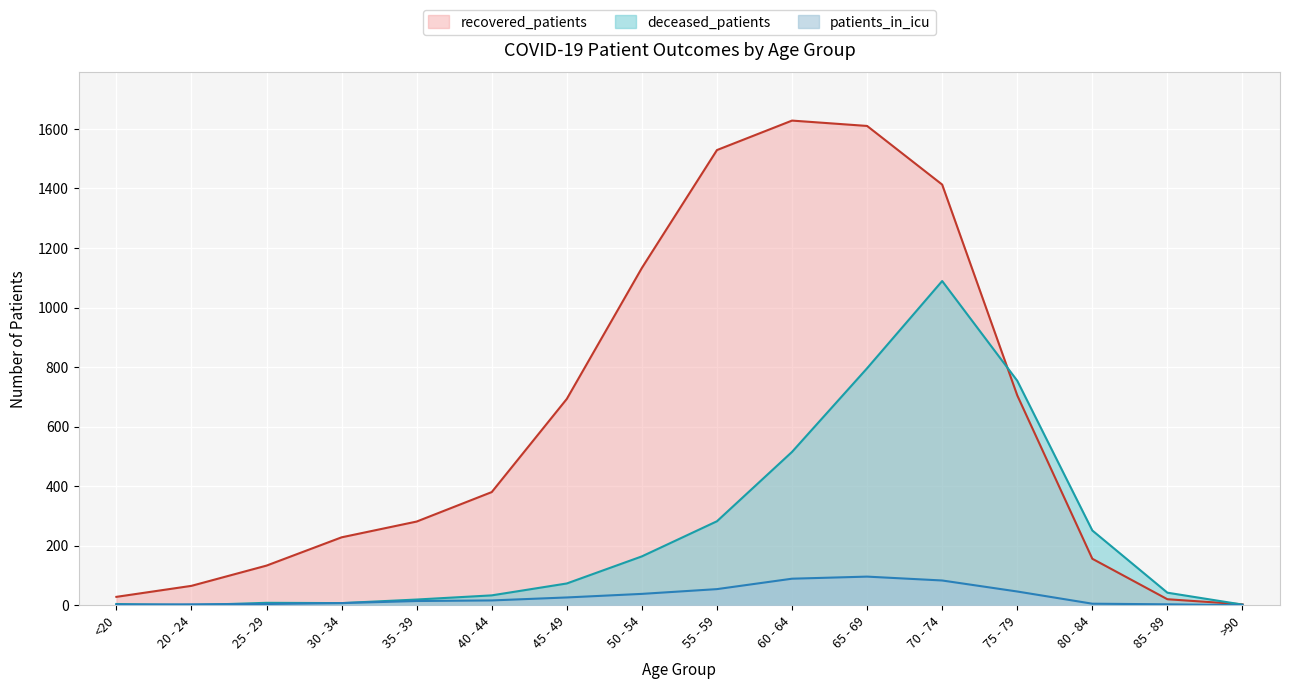

What is the greatest value displayed?

1628